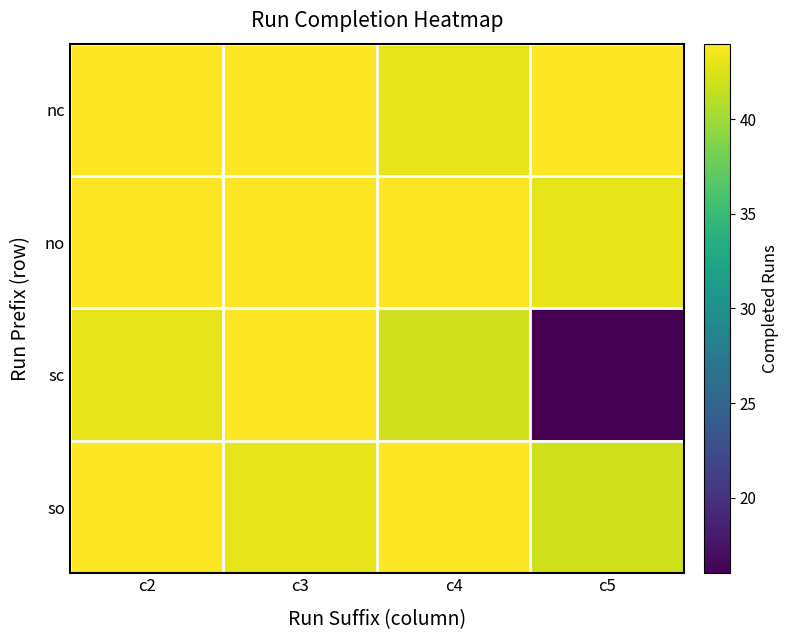

Count the number of categories in the chart.

4